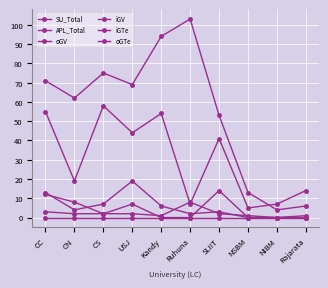

At which category does the chart reach its minimum across all series?

CC